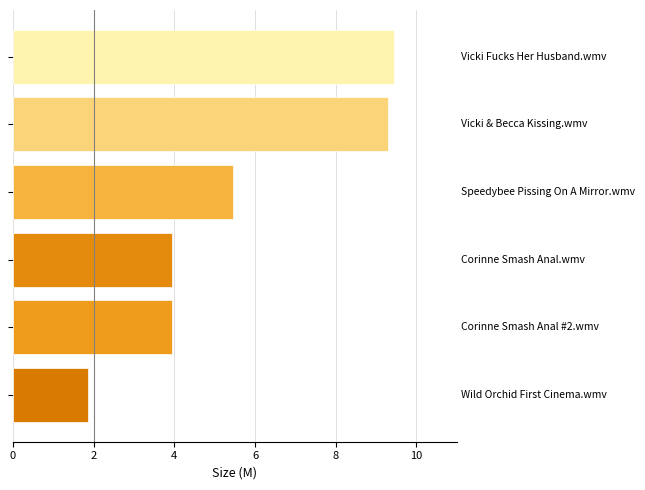

What is the difference between the maximum and second lowest values?

5.5